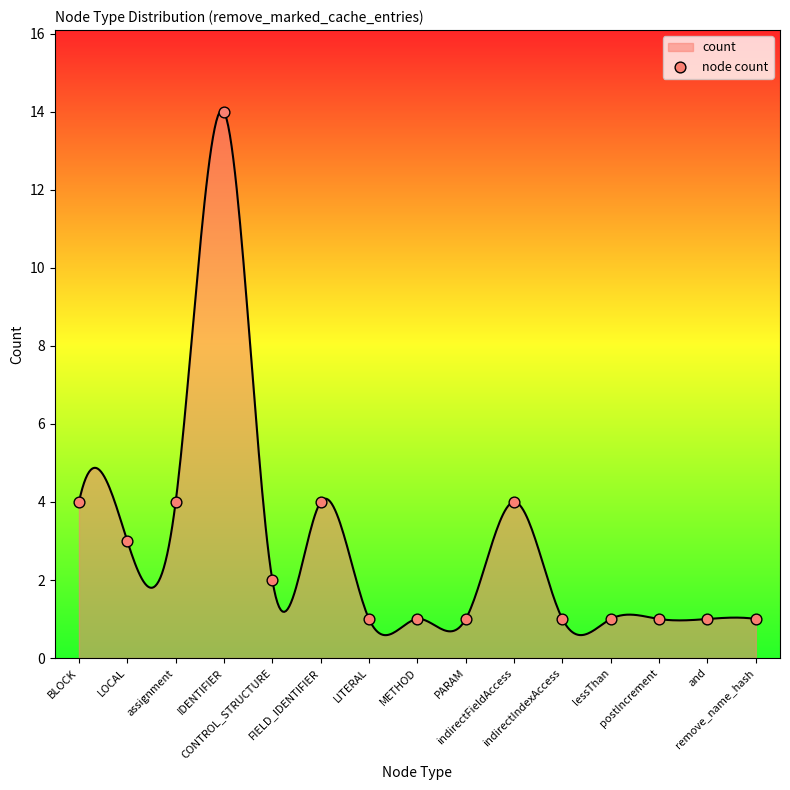

What is the ratio of the value at CONTROL_STRUCTURE to the value at indirectFieldAccess?

0.5